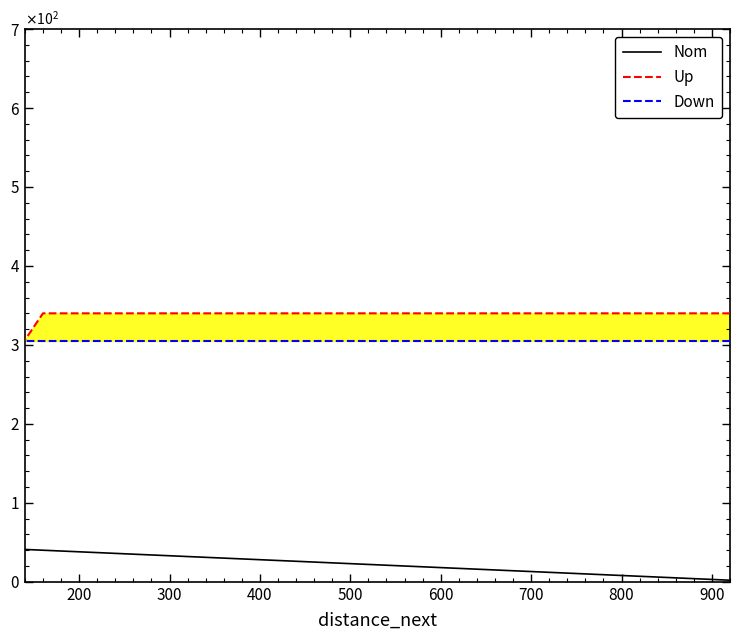

True or false: Down and Nom cross at least once.

False